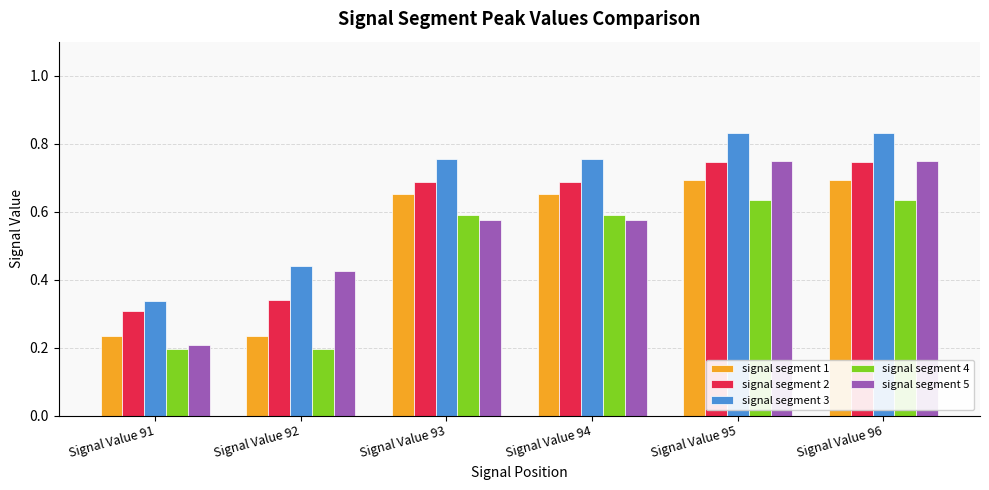

Where is signal segment 5 nearest to the value 0?

Signal Value 91